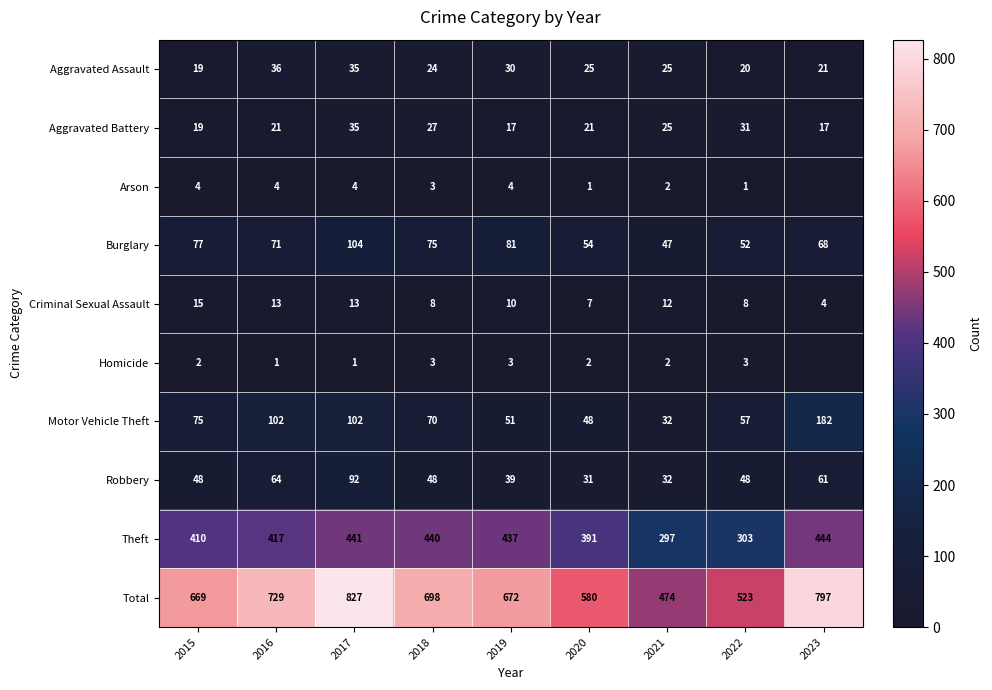

Is the value of Burglary at 2016 greater than the value of Theft at 2017?

No